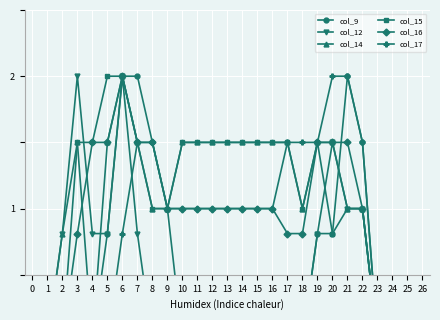

What is the sum of all col_16 values?

23.9